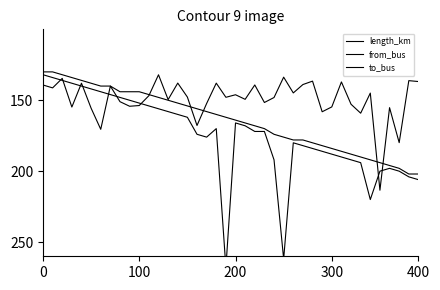

How many lines are shown in the chart?

3